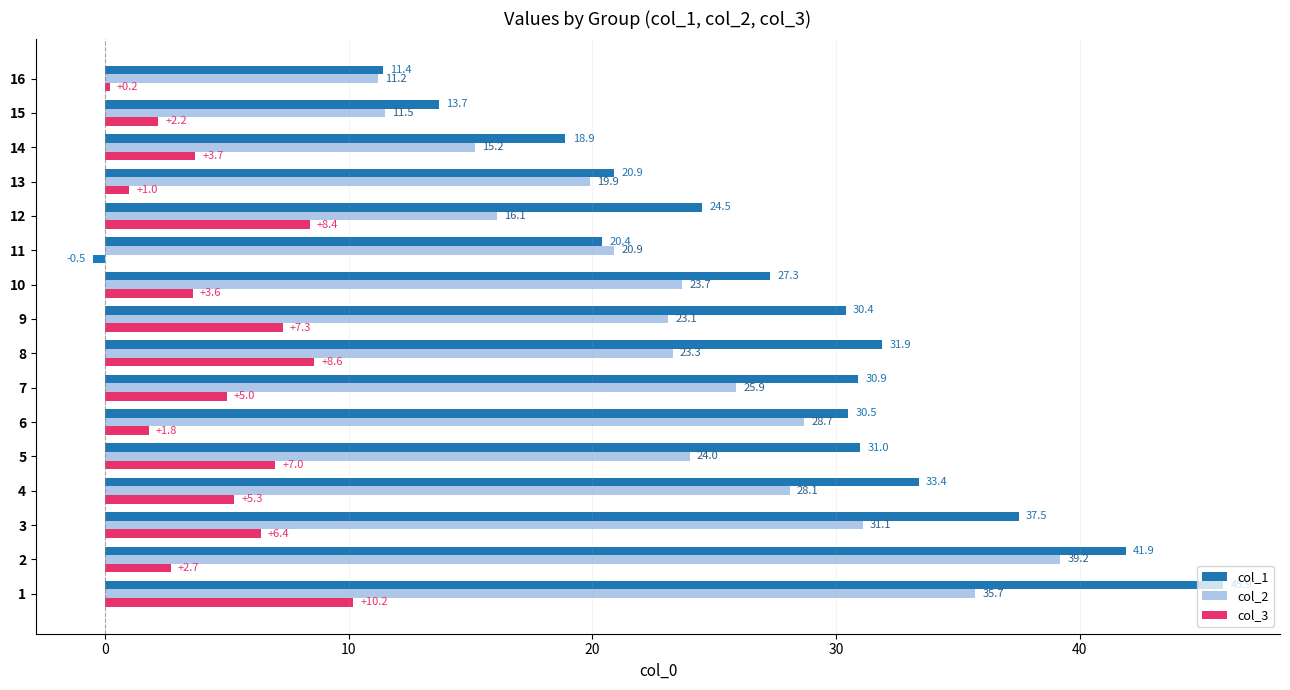

Rank the series at 9 from lowest to highest value.

col_3, col_2, col_1